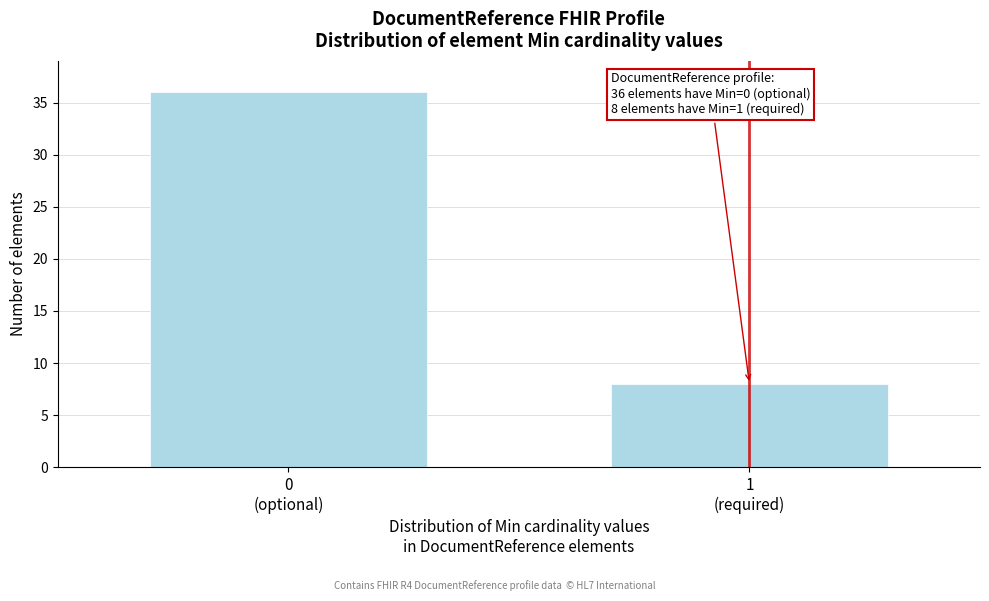

Reading left to right, transcribe all the data shown in this chart.

36	8